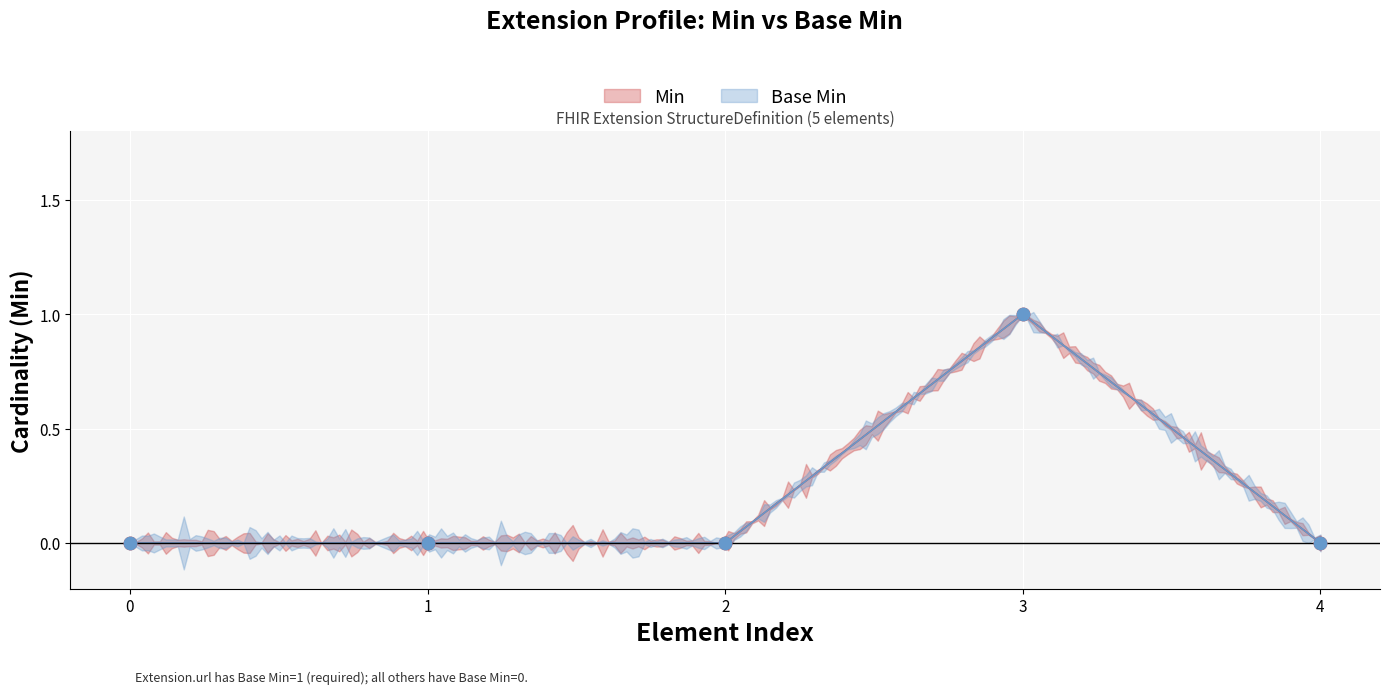

Which series has the largest total across all categories?

Min